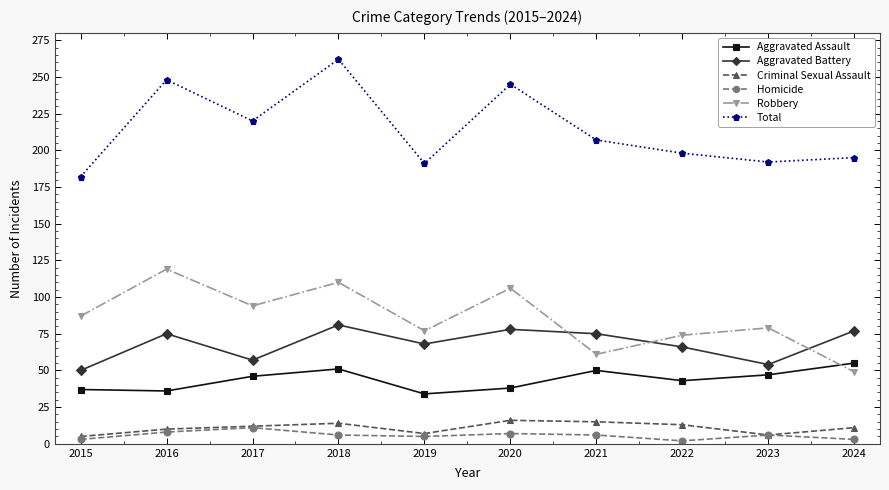

Is it true that Robbery equals 33 at 2023?

False